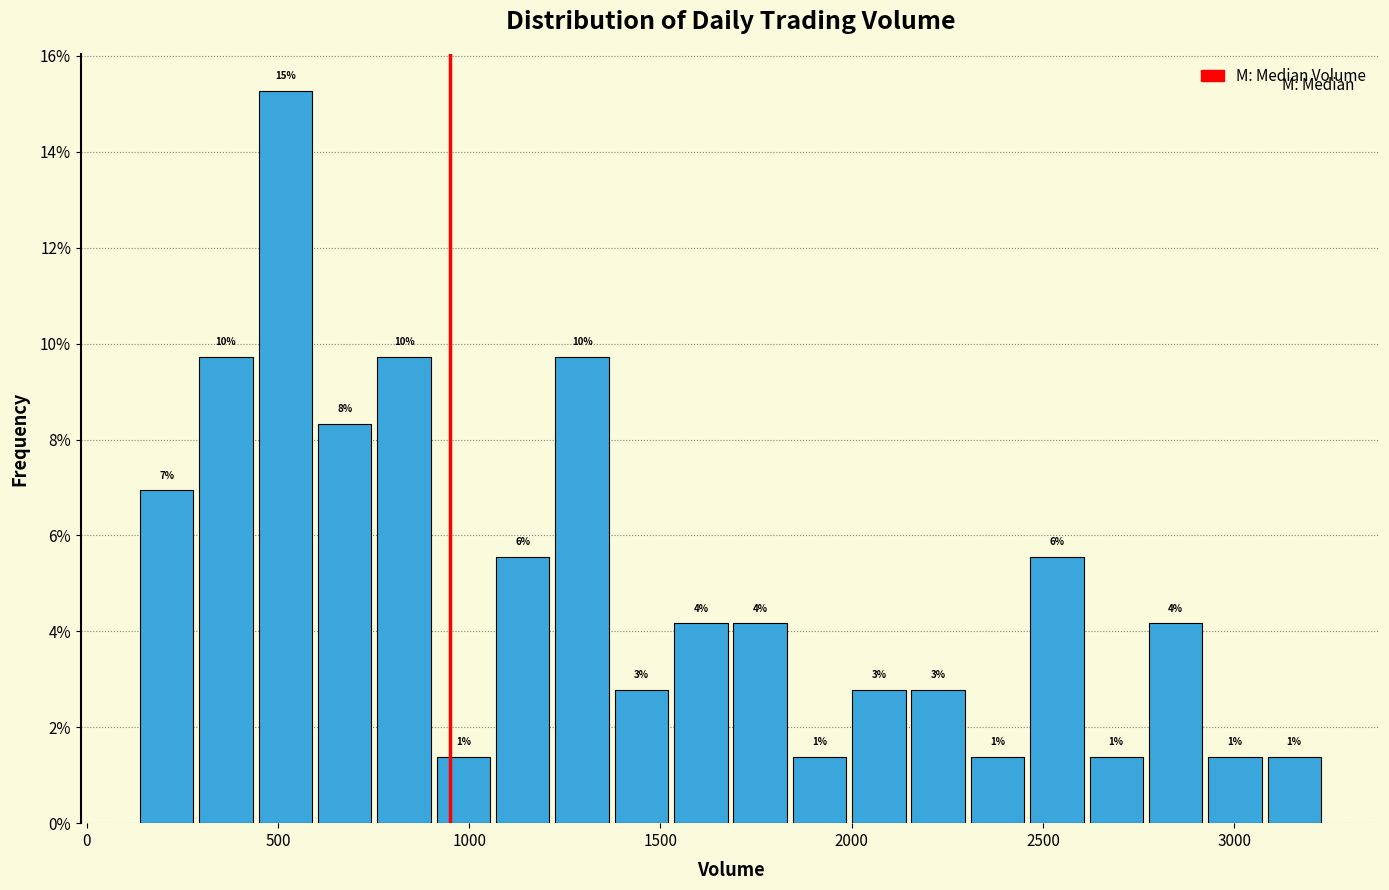

Read against the x-axis, roughly where is the centre of the tallest bar?

500